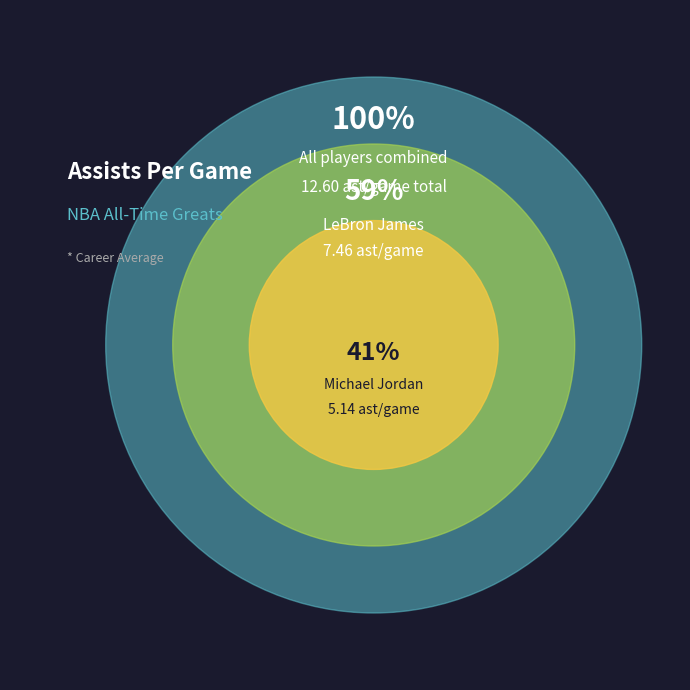

How many segments does this pie chart have?

2